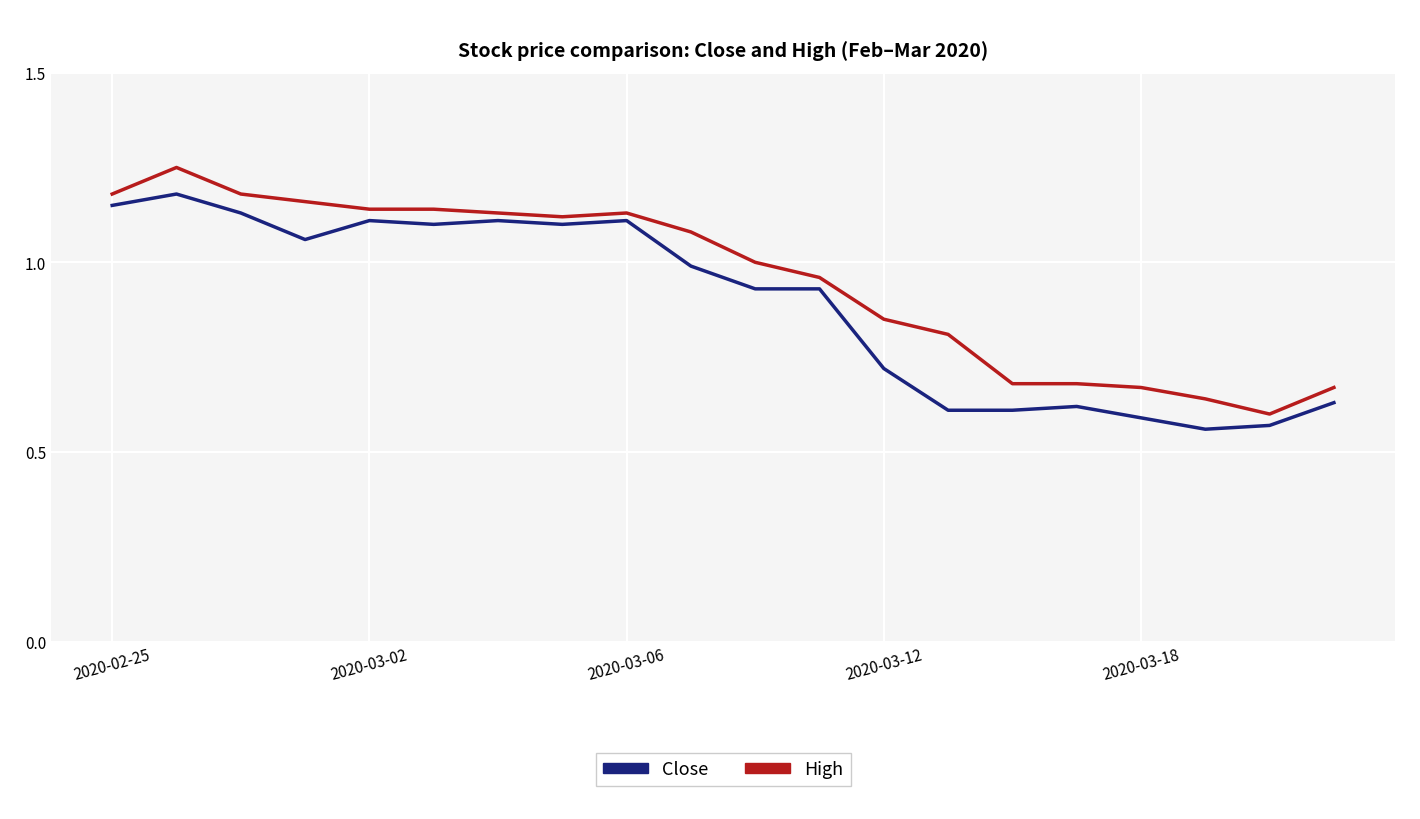

List the series in order of their overall mean, lowest first.

Close, High